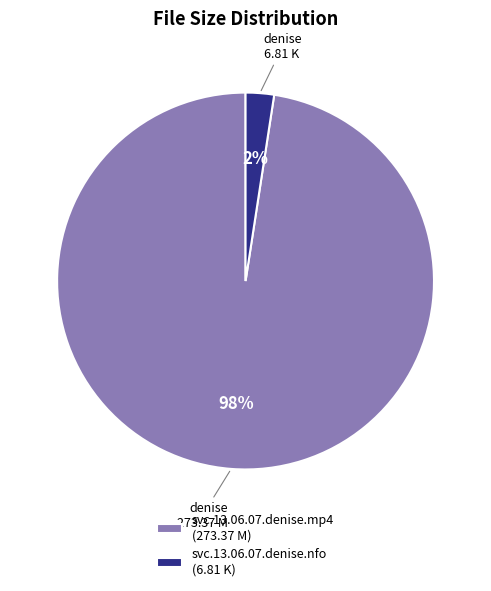

To the nearest percent, what percentage of the pie is svc.13.06.07.denise.mp4?

98%